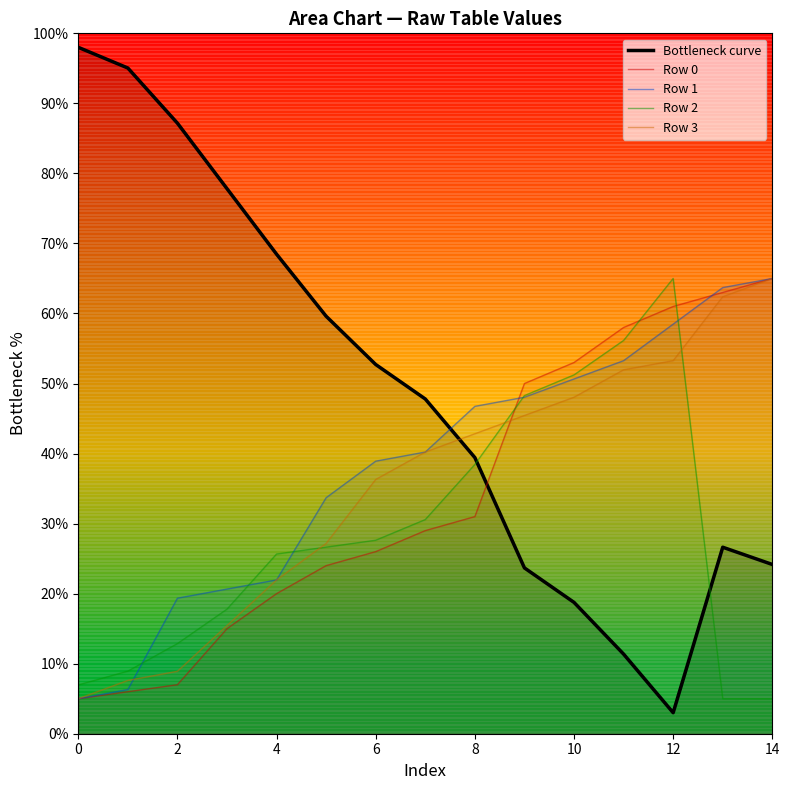

Which series has the largest total across all categories?

Bottleneck curve